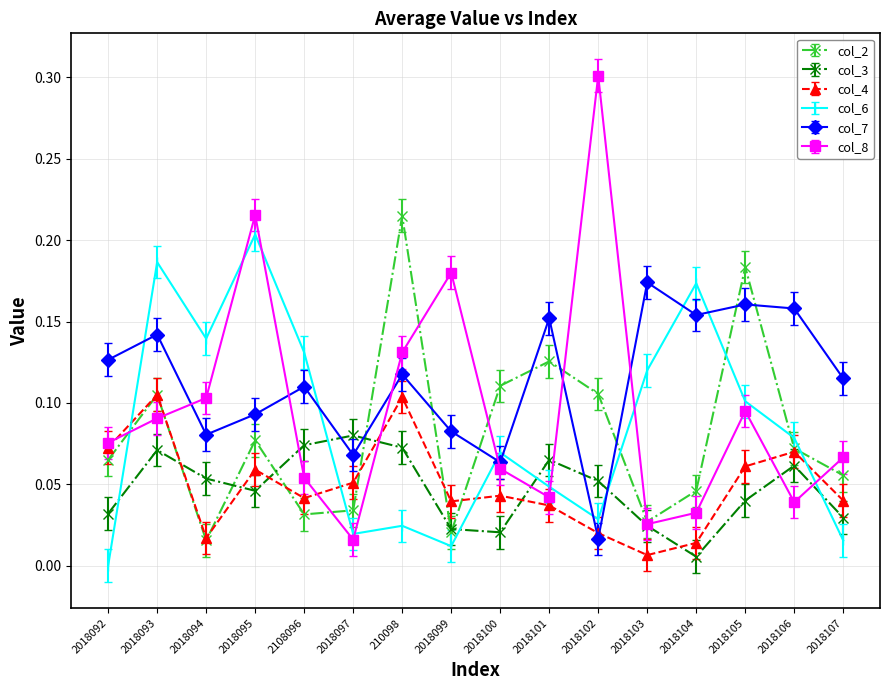

What is the total value across all series at 210098?

0.7